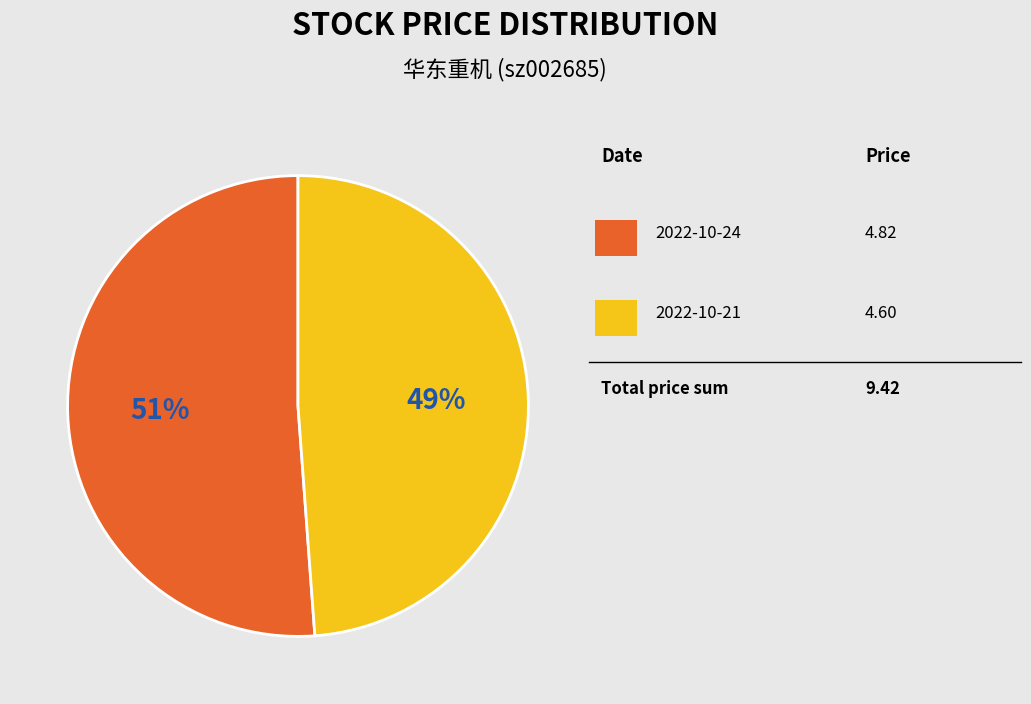

Is there any slice that represents more than half of the pie?

Yes